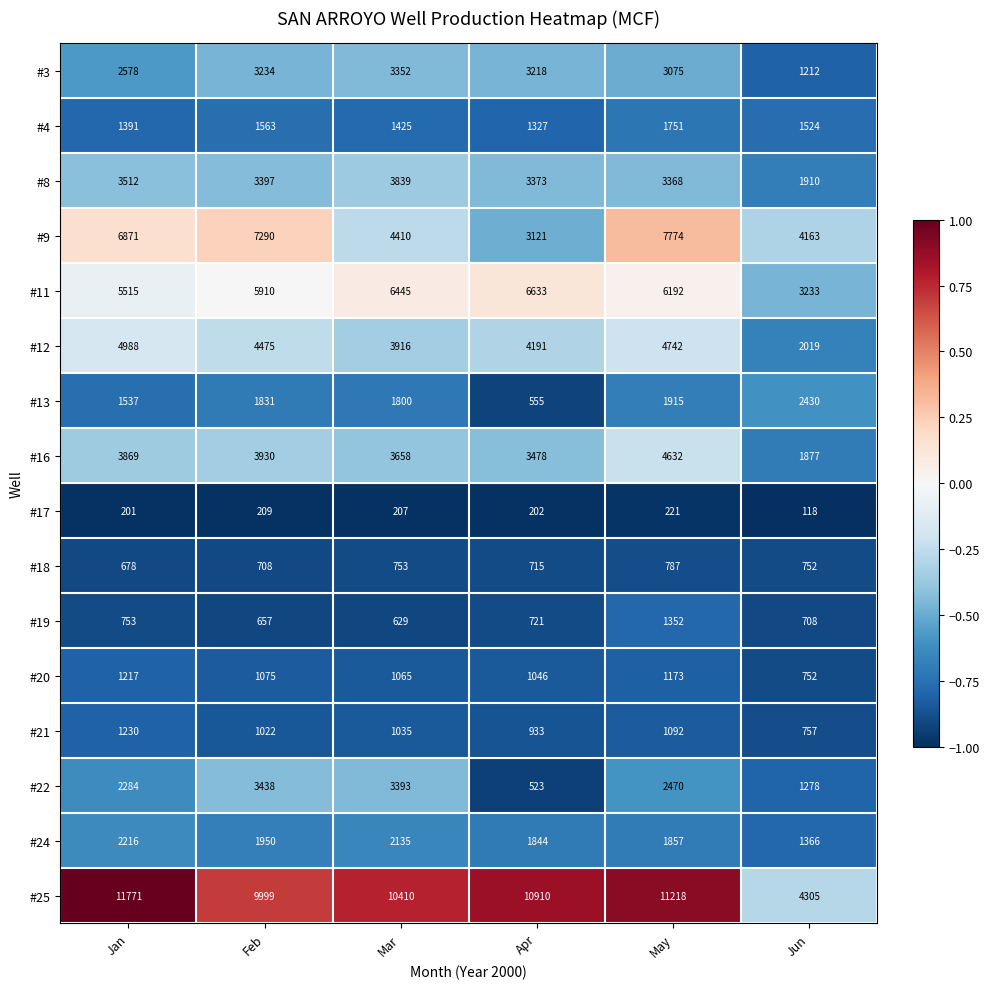

The #3 series shows 1212 at Jun. True or false?

True